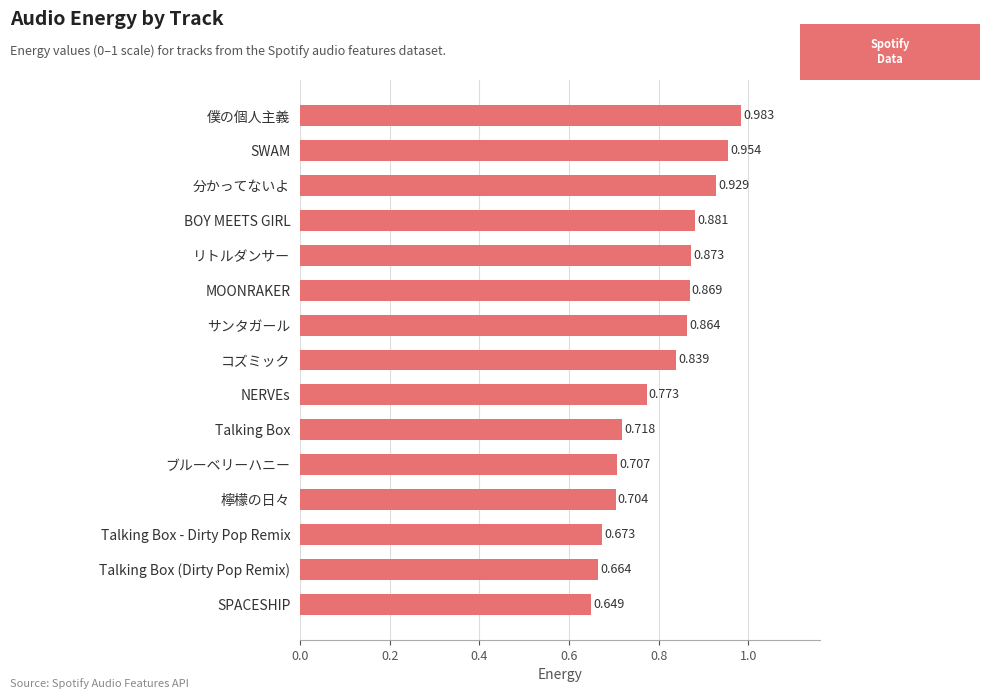

How many data points does each series have?

15